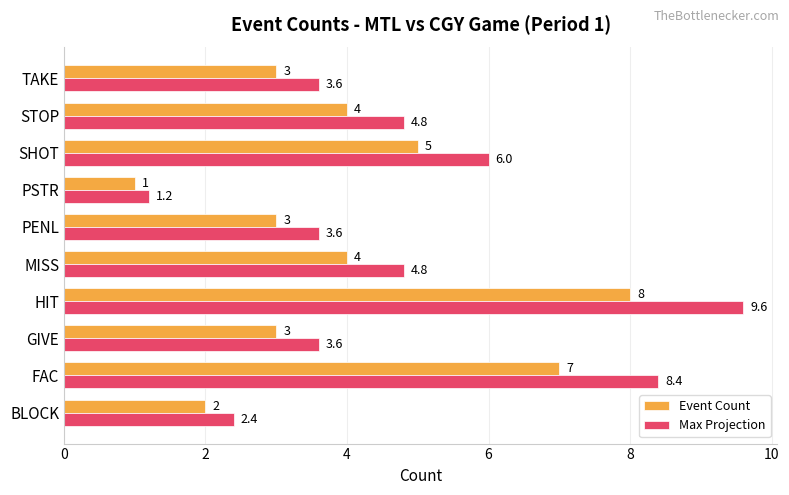

What are all the series names shown in the legend?

Event Count, Max Projection